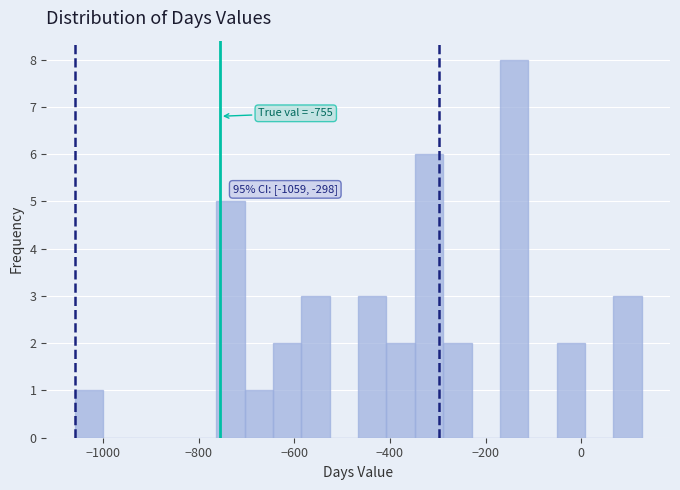

Around what value on the x-axis is the tallest bar? Give the approximate position of its centre, as read against the axis.

-140